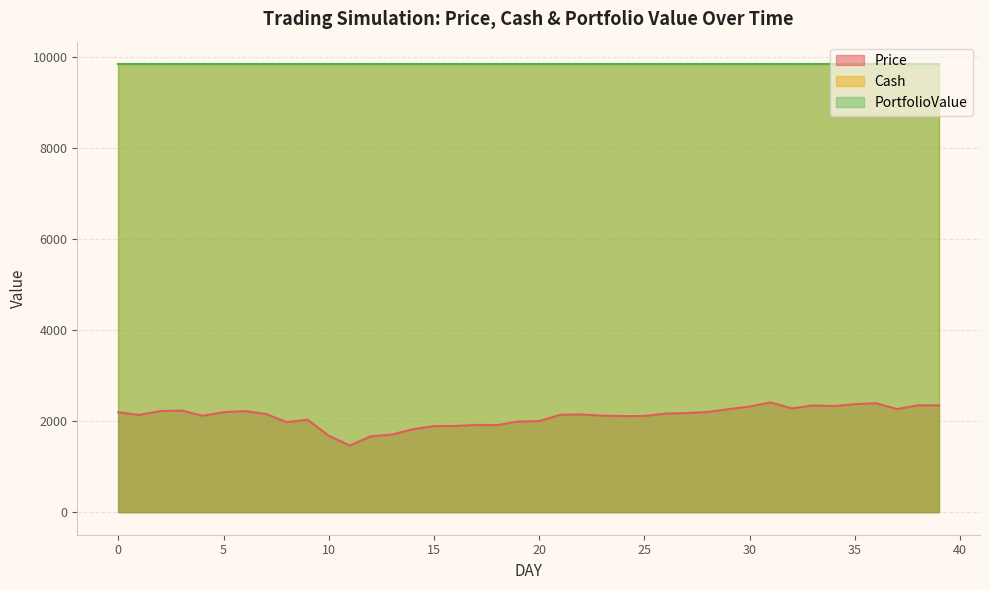

Is the value of Cash at 7 greater than the value of Price at 27?

Yes